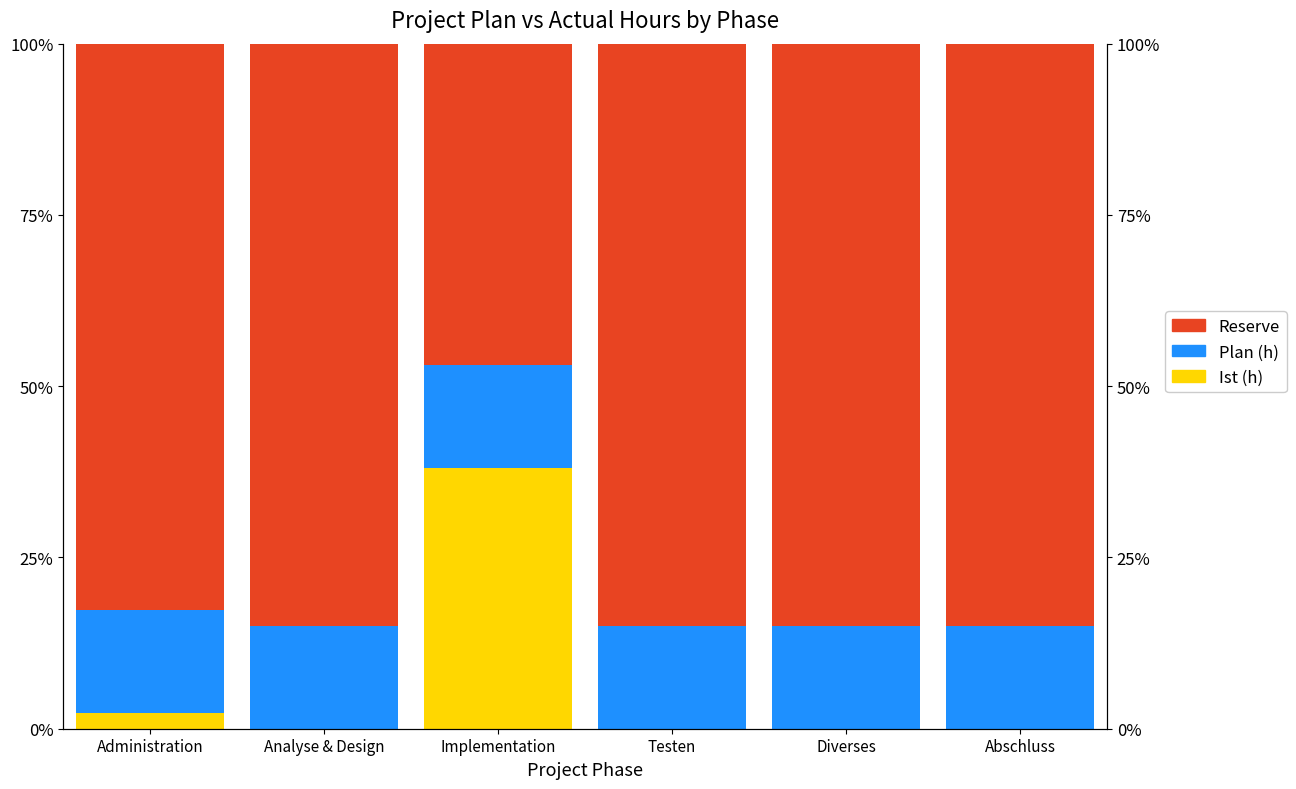

Reading right to left, extract all data points from this chart.

Ist (h): 0.0	0.0	0.0	38.1	0.0	2.4
Plan (h): 15.0	15.0	15.0	15.0	15.0	15.0
Reserve: 85.0	85.0	85.0	46.9	85.0	82.6